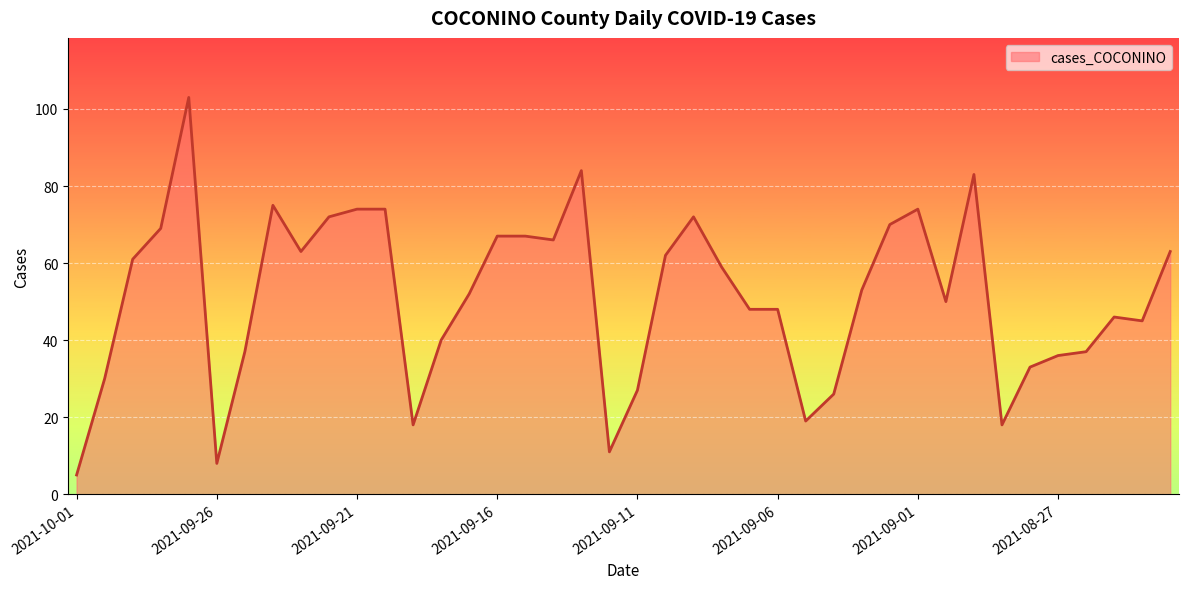

What is the smallest value displayed?

5